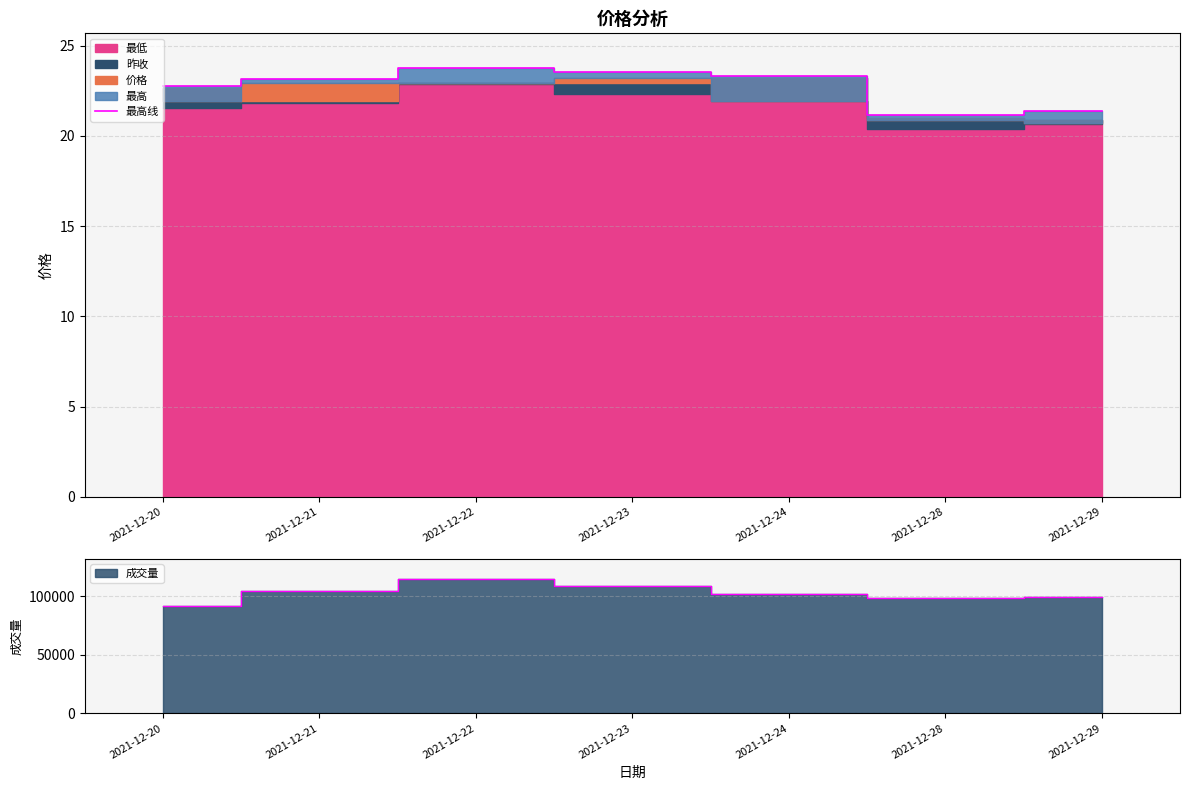

Which label corresponds to the largest value in the chart?

2021-12-22